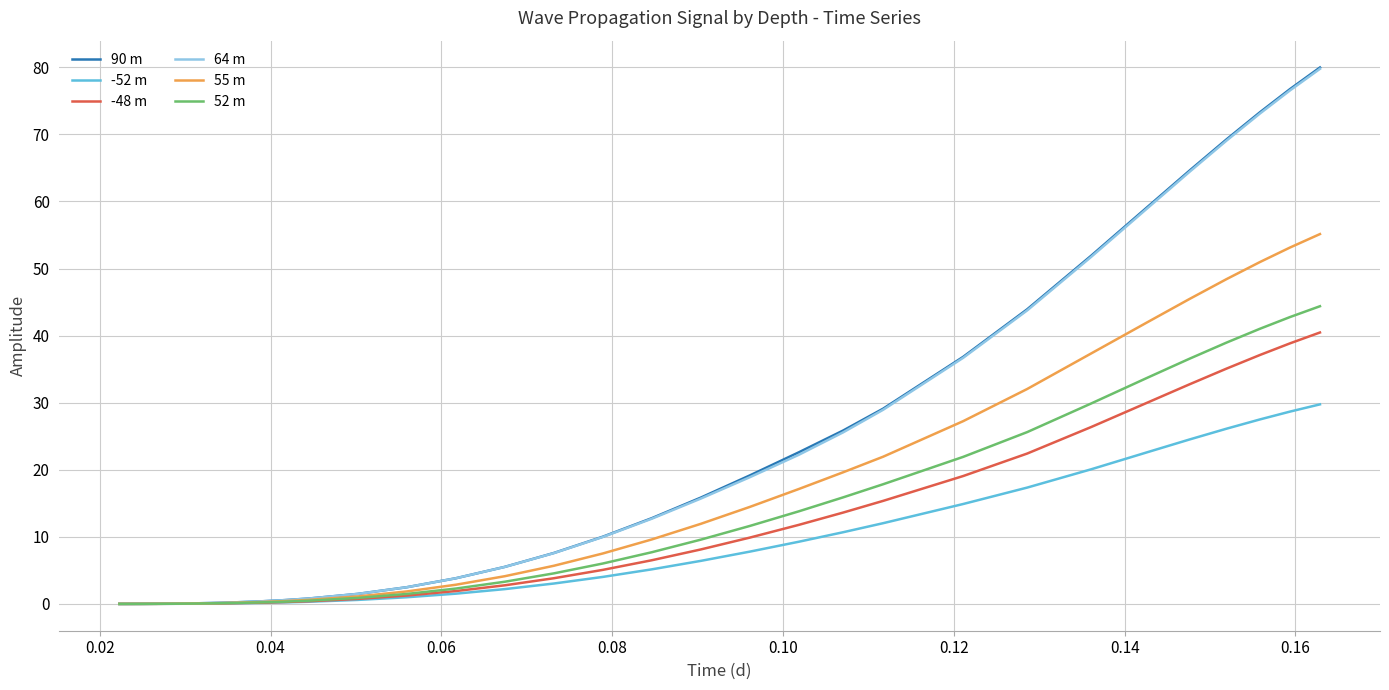

Which series has the widest spread of values?

90 m